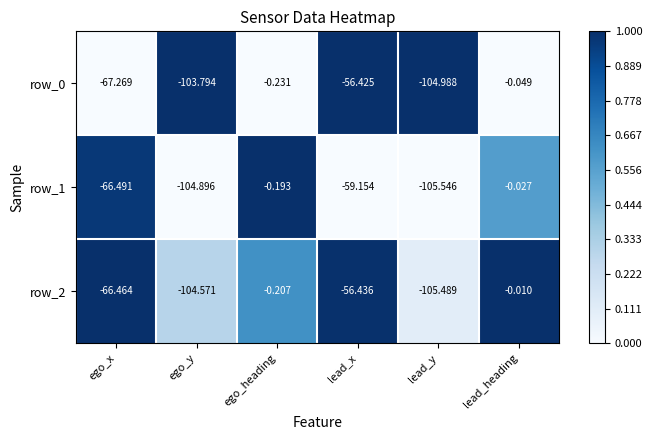

Rank the categories by row_2 value from highest to lowest.

lead_heading, ego_heading, lead_x, ego_x, ego_y, lead_y